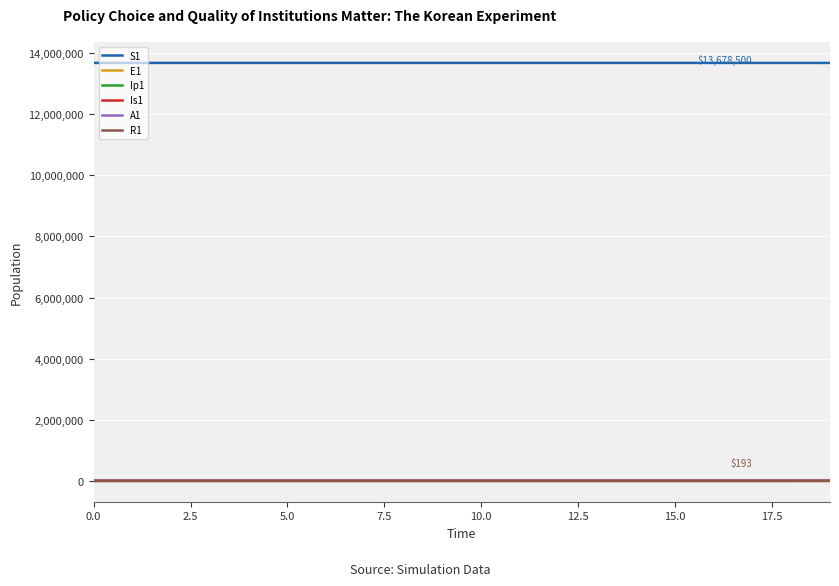

What is the maximum value for S1?

13678500.0